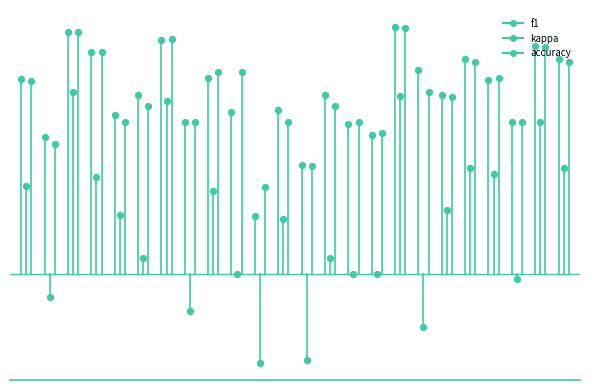

Which series has the largest total across all categories?

f1